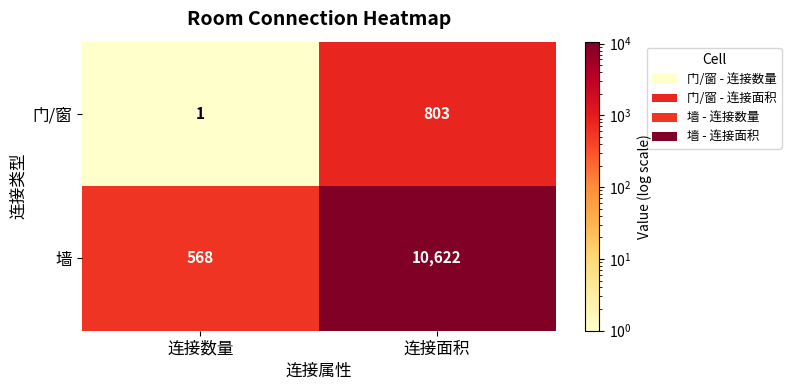

What is the sum of the 墙 values at 连接面积 and 连接数量?

11190